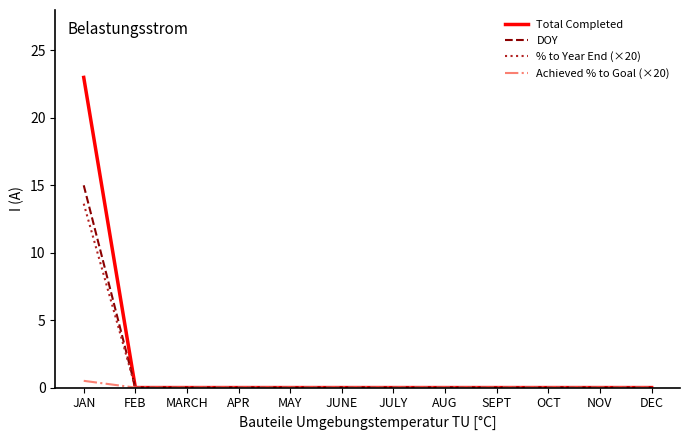

Rank the series by their maximum value, from highest to lowest.

Total Completed, DOY, % to Year End (×20), Achieved % to Goal (×20)